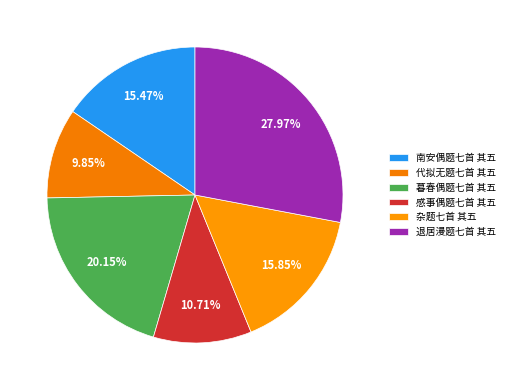

Combined, what portion of the pie is 南安偶题七首 其五 and 退居漫题七首 其五?

43.4%